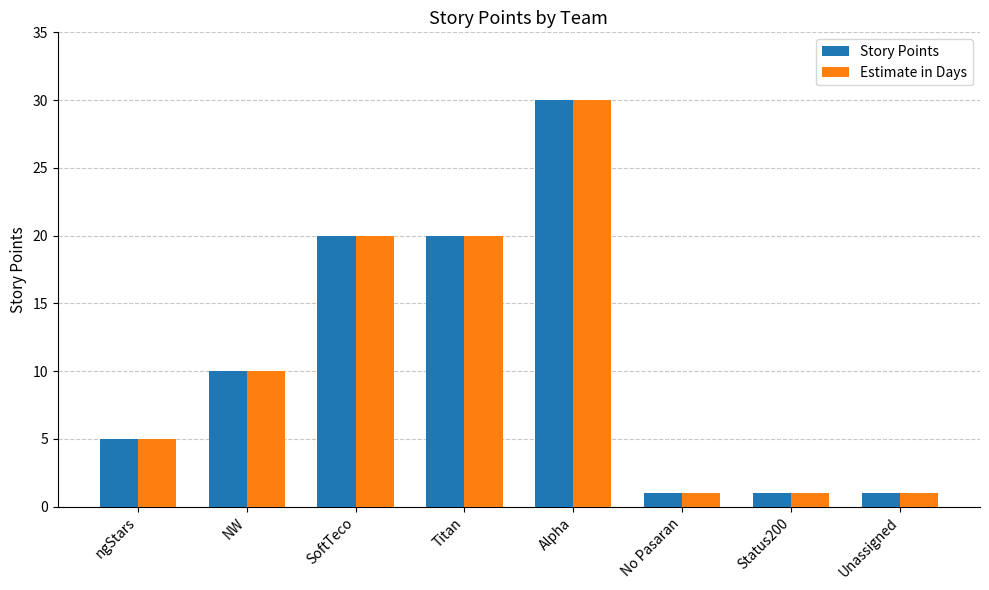

What is the difference between the maximum and minimum values in the Story Points series?

29